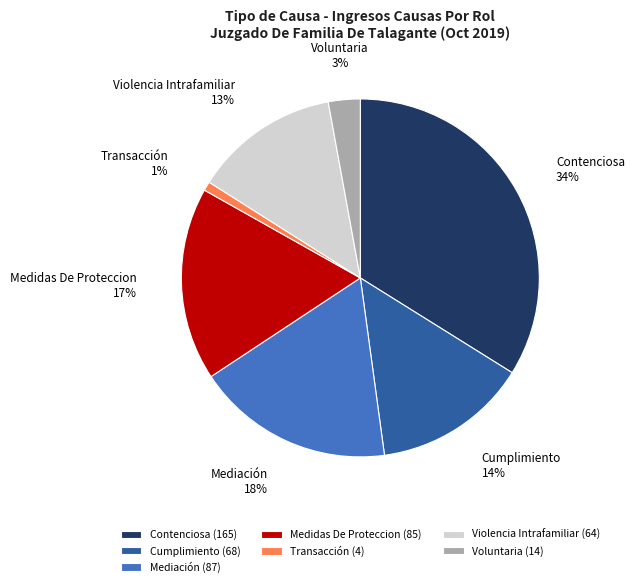

To the nearest percent, what is the average slice percentage?

14%